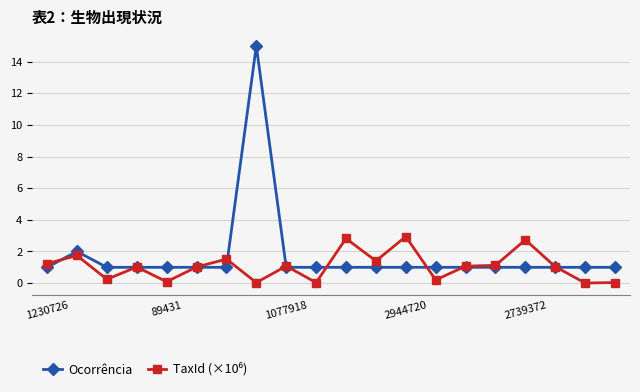

Which series has the largest total across all categories?

Ocorrência